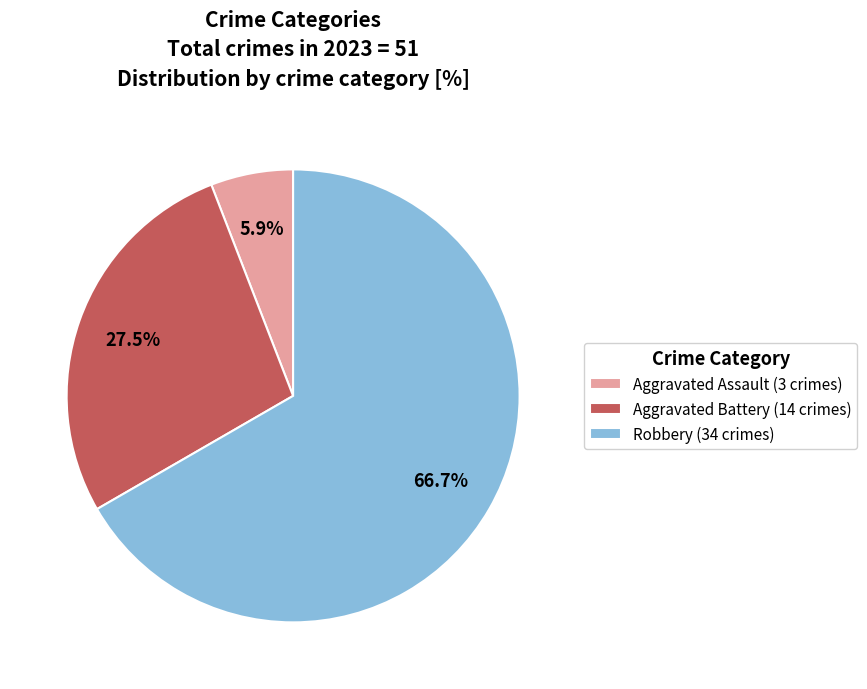

What is the ratio of the value at Aggravated Battery (14 crimes) to the value at Robbery (34 crimes)?

0.4